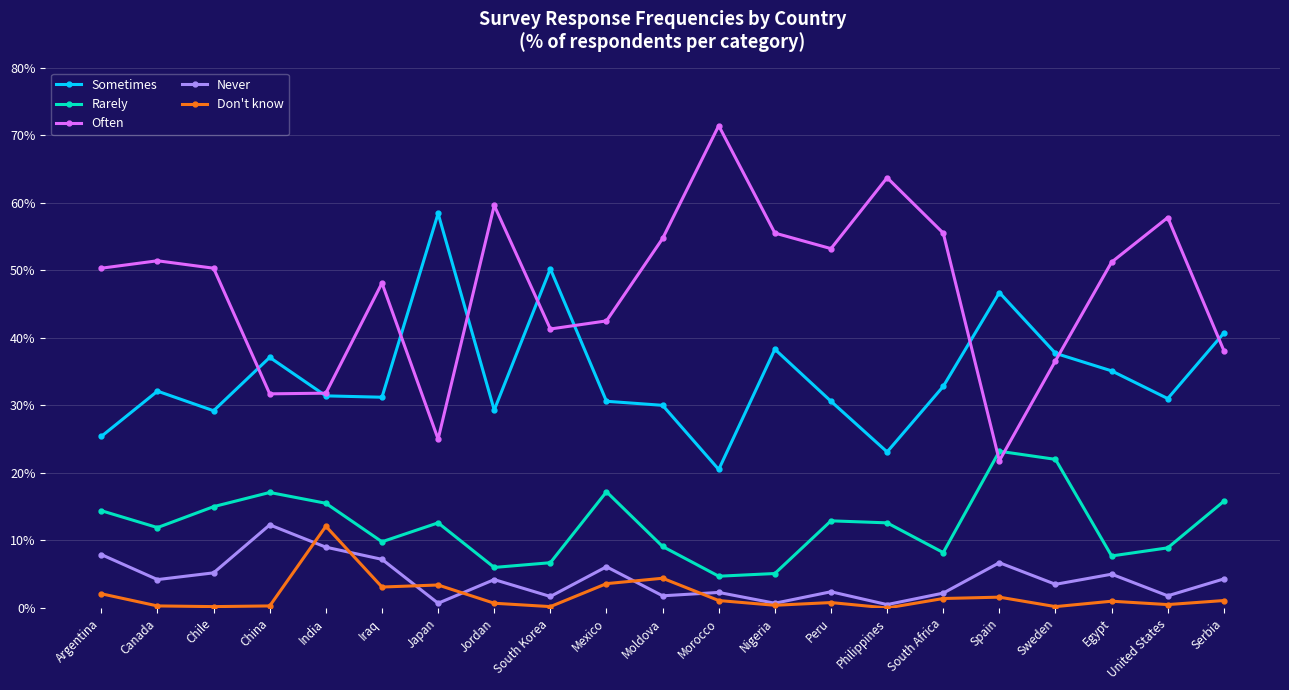

Is the value of Rarely at South Korea greater than the value of Often at Peru?

No